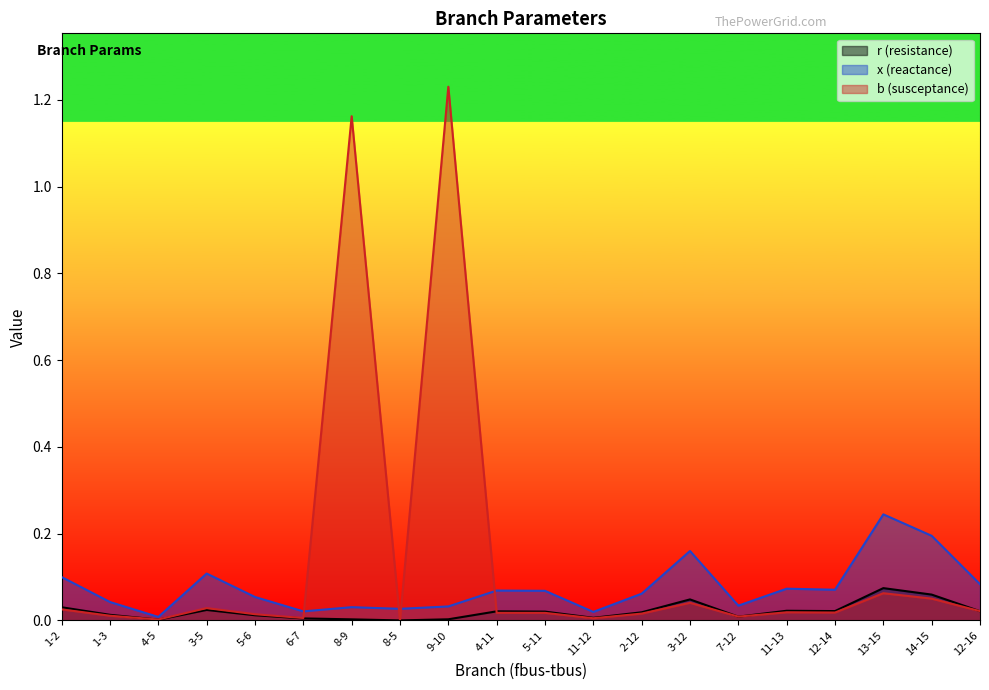

At which category is the sum across all series the highest?

9-10